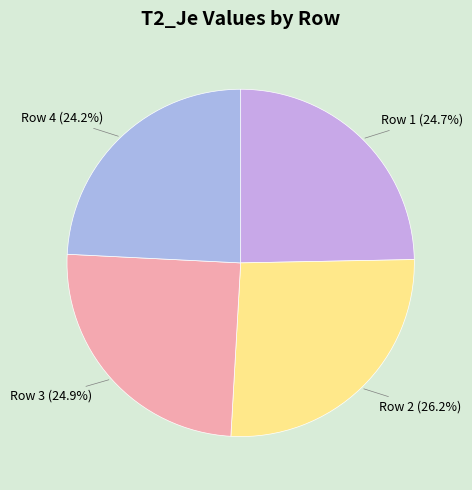

How many segments does this pie chart have?

4